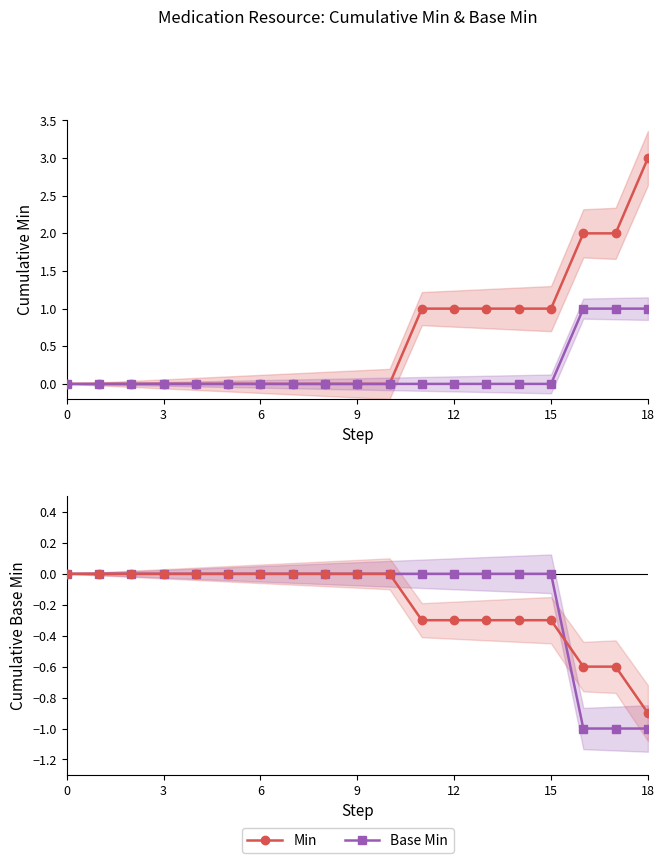

Which series has the largest total across all categories?

Base Min